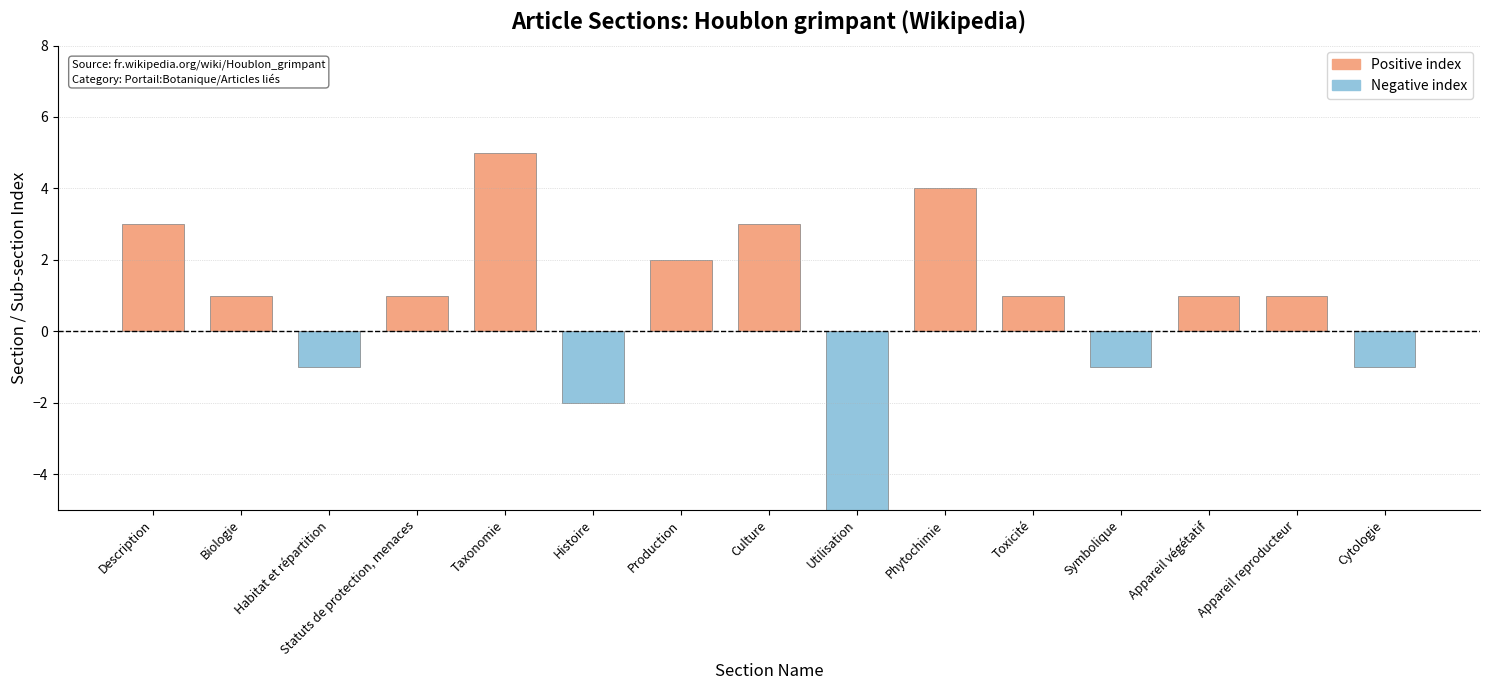

The value at Phytochimie is 2. True or false?

False